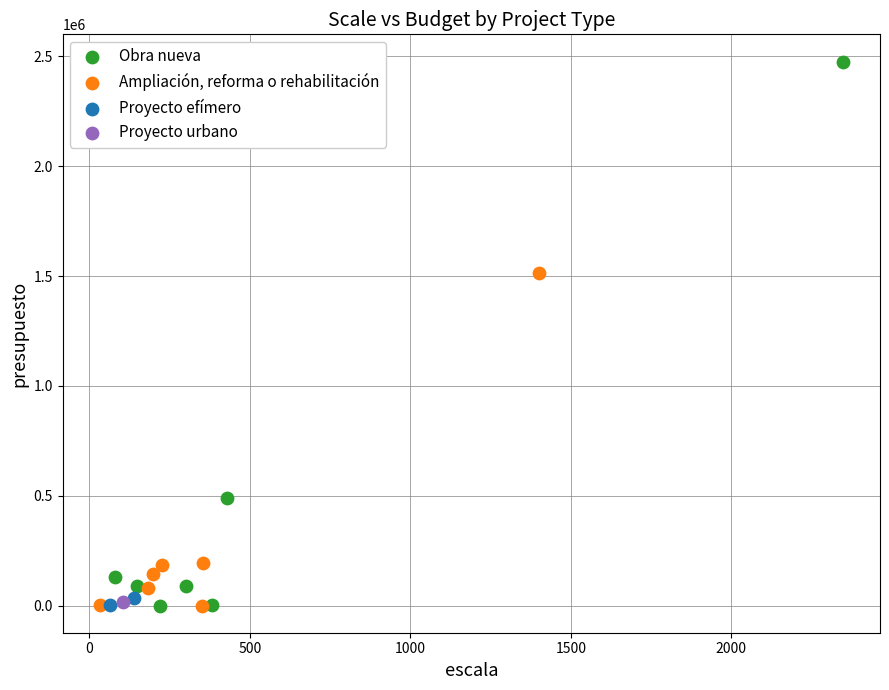

What are all the series names shown in the legend?

Obra nueva, Ampliación, reforma o rehabilitación, Proyecto efímero, Proyecto urbano